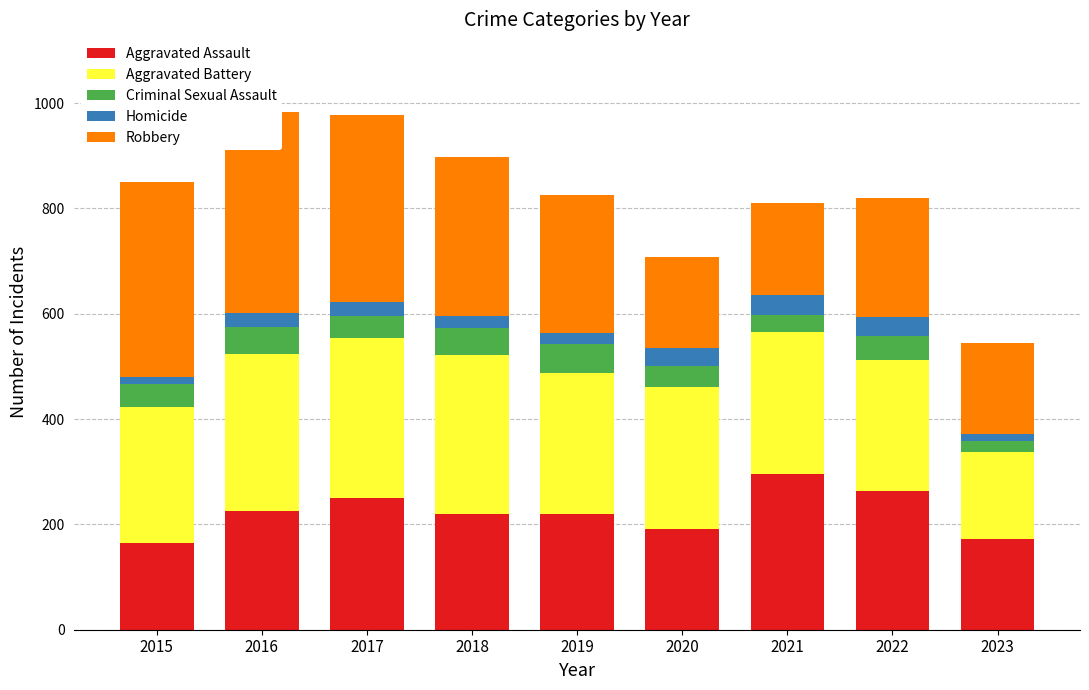

What are all the series names shown in the legend?

Aggravated Assault, Aggravated Battery, Criminal Sexual Assault, Homicide, Robbery